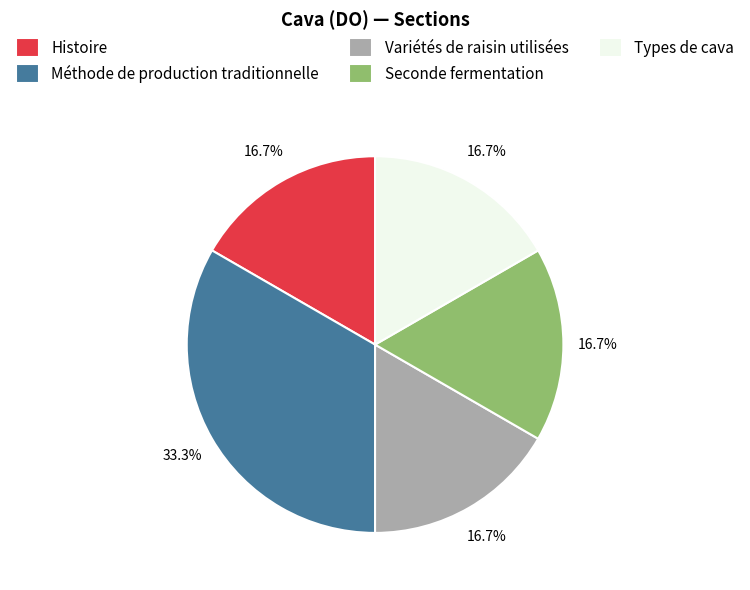

To the nearest percent, what portion does Seconde fermentation represent?

17%